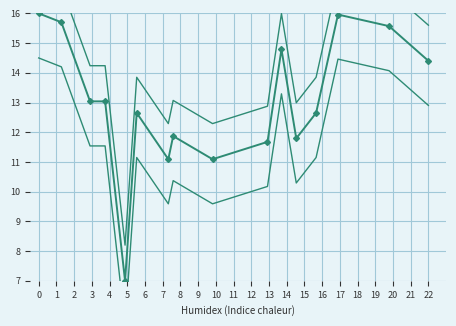

How many interior local valleys does the Y lower series have?

4